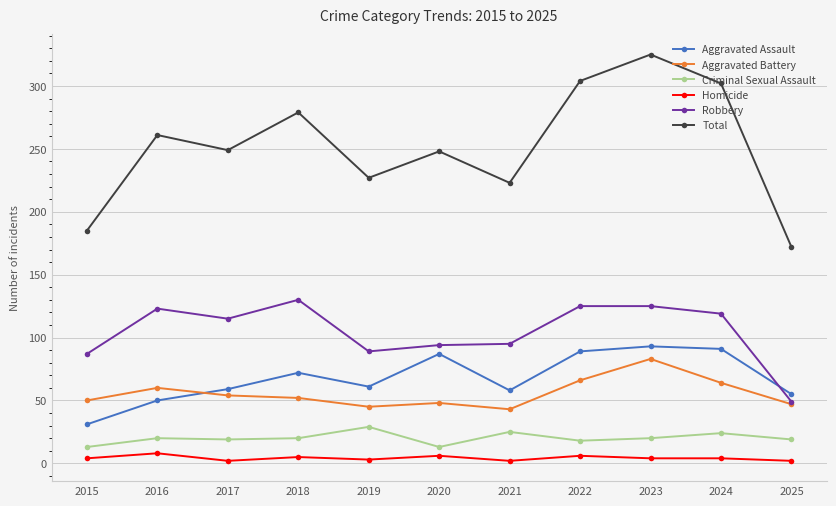

What is the maximum value shown in the chart?

325